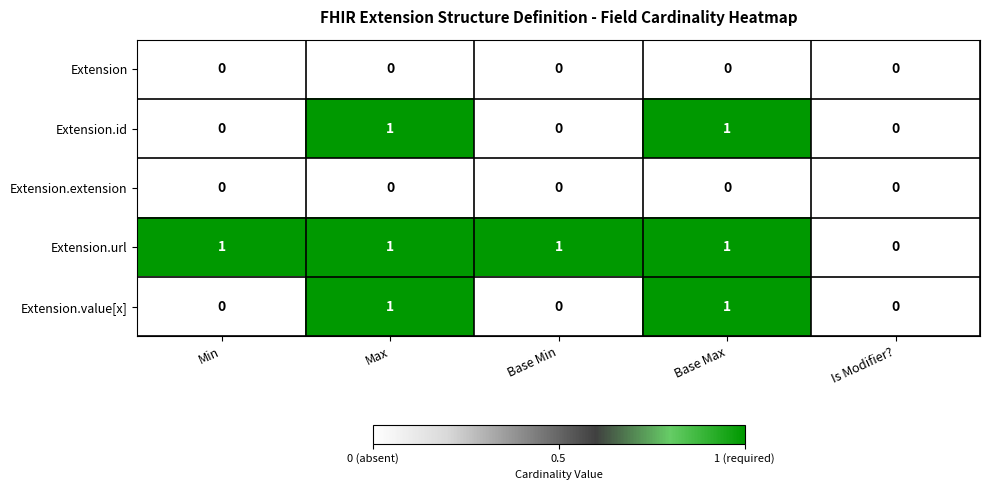

Count the number of categories in the chart.

5